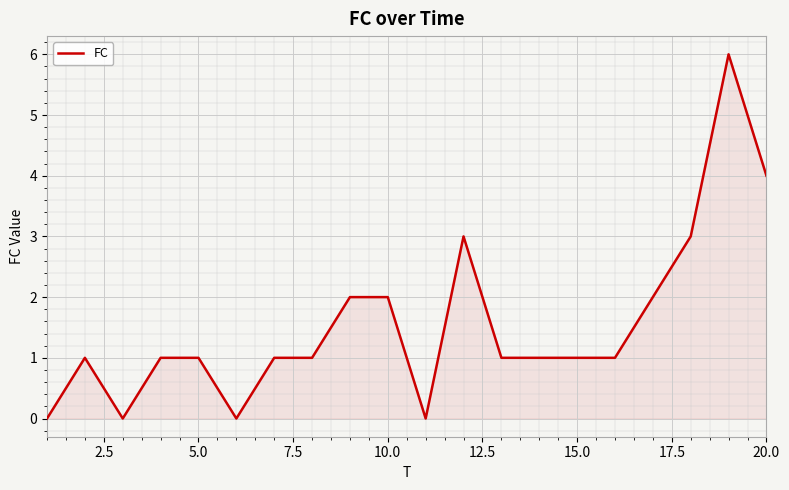

What is the greatest value displayed?

6